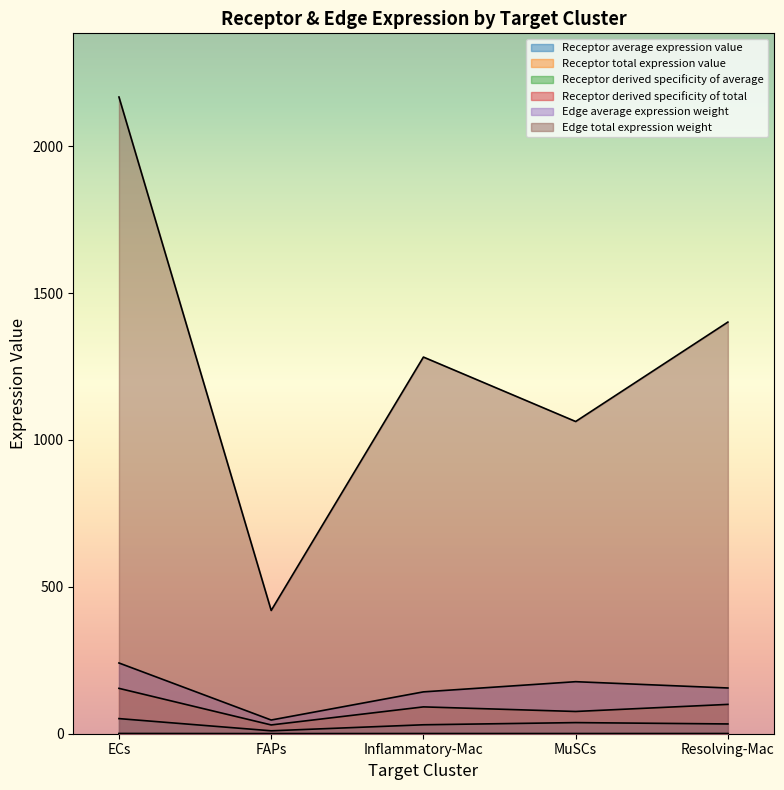

What is the sum of the Edge average expression weight values at Inflammatory-Mac and Resolving-Mac?

298.1